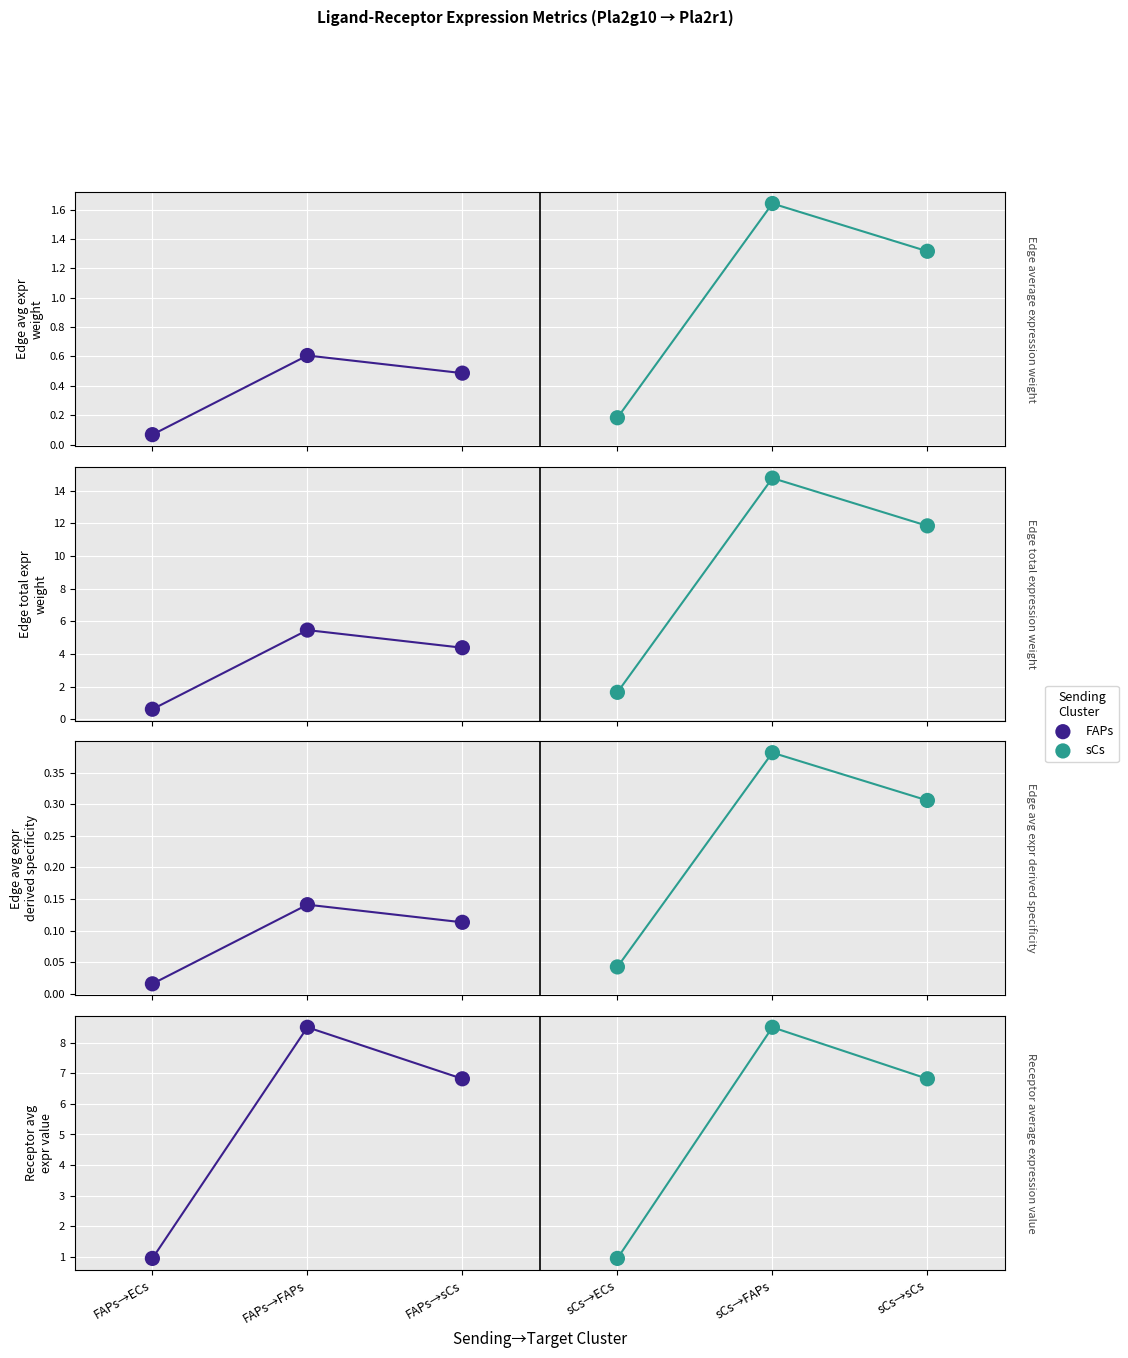

What are all the series names shown in the legend?

FAPs, sCs